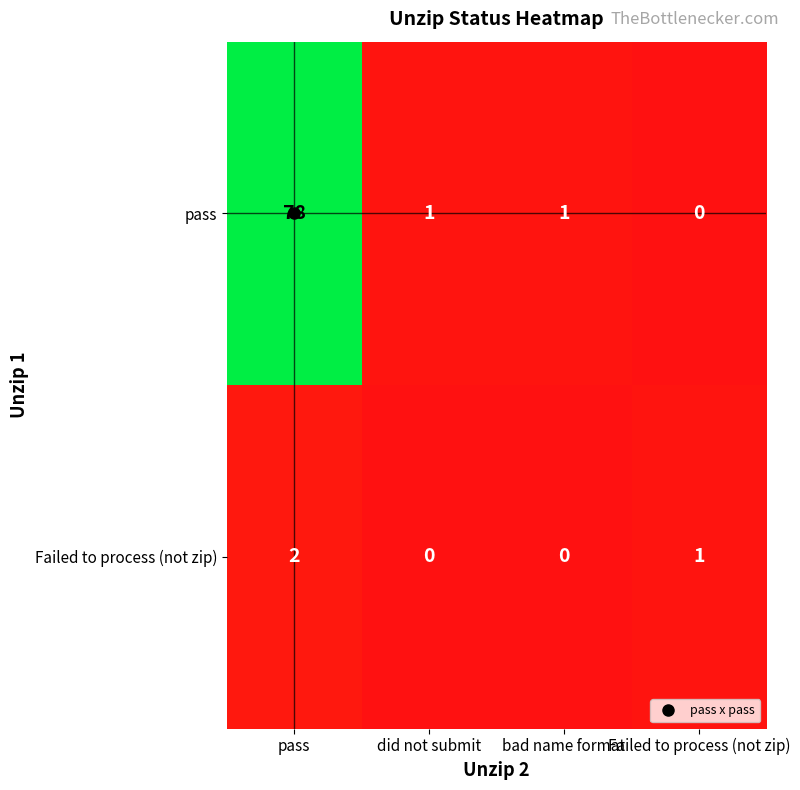

Which category has the highest value in the pass series?

pass